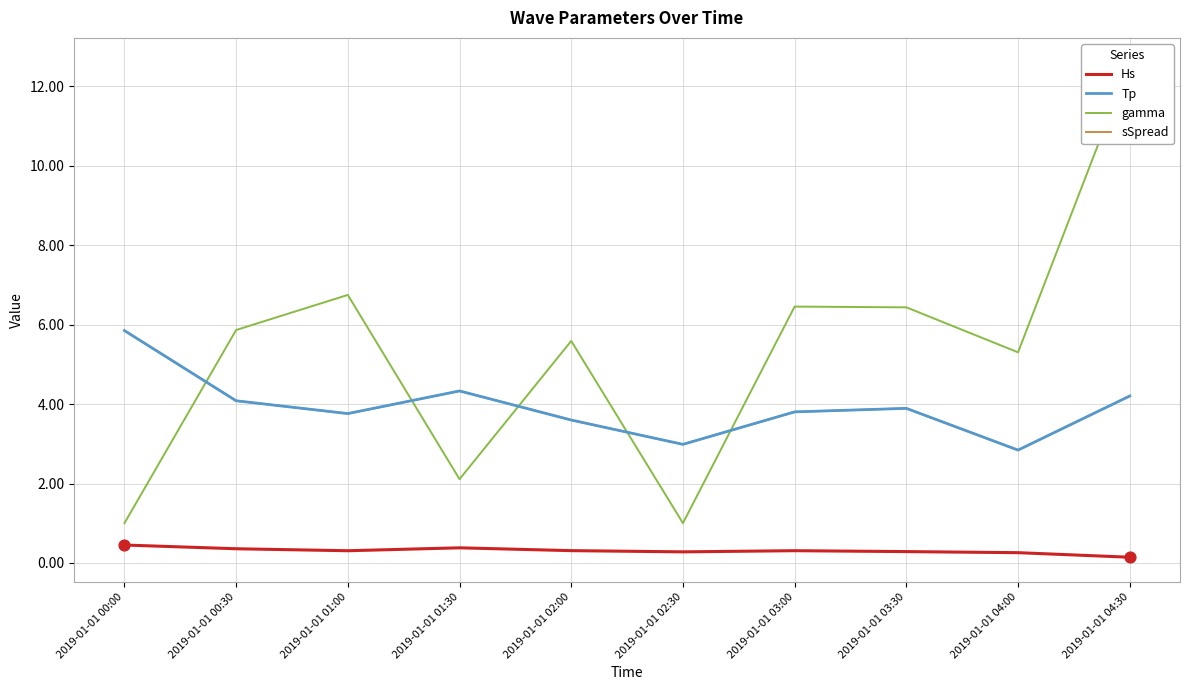

Is the value of Hs at 2019-01-01 01:30 greater than the value of sSpread at 2019-01-01 04:30?

No